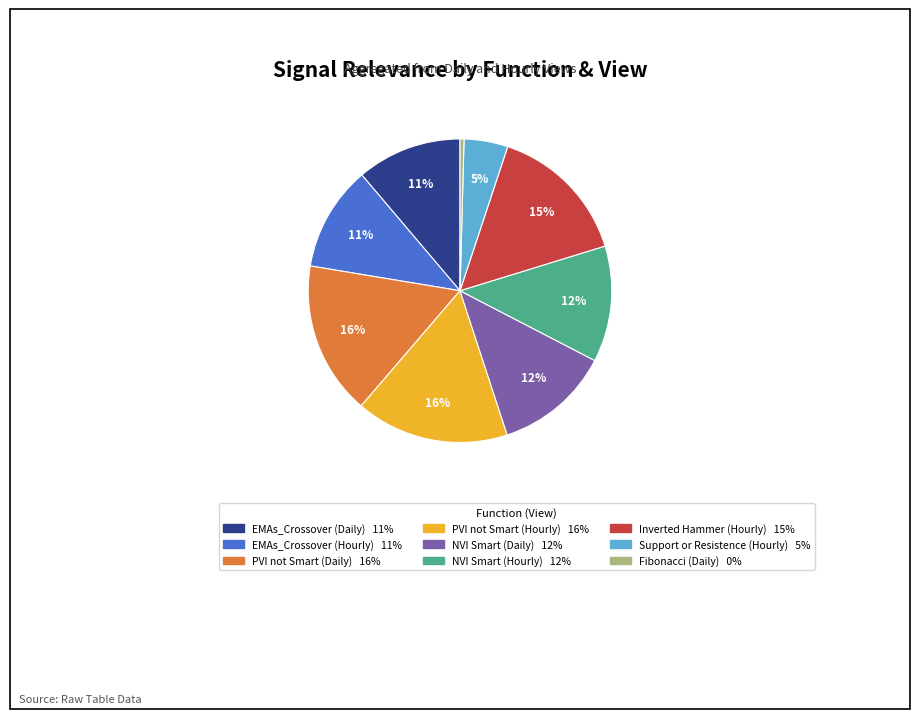

How many slices are in this pie chart?

9